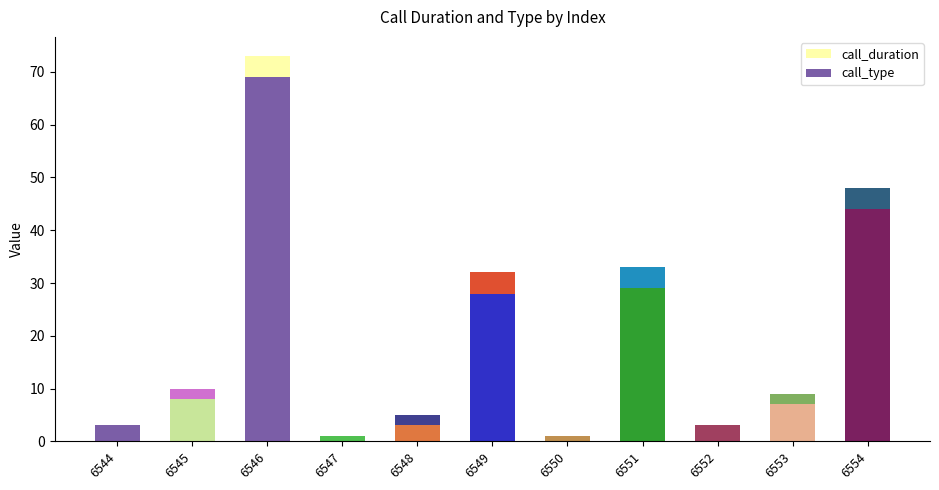

How many data points does each series have?

11